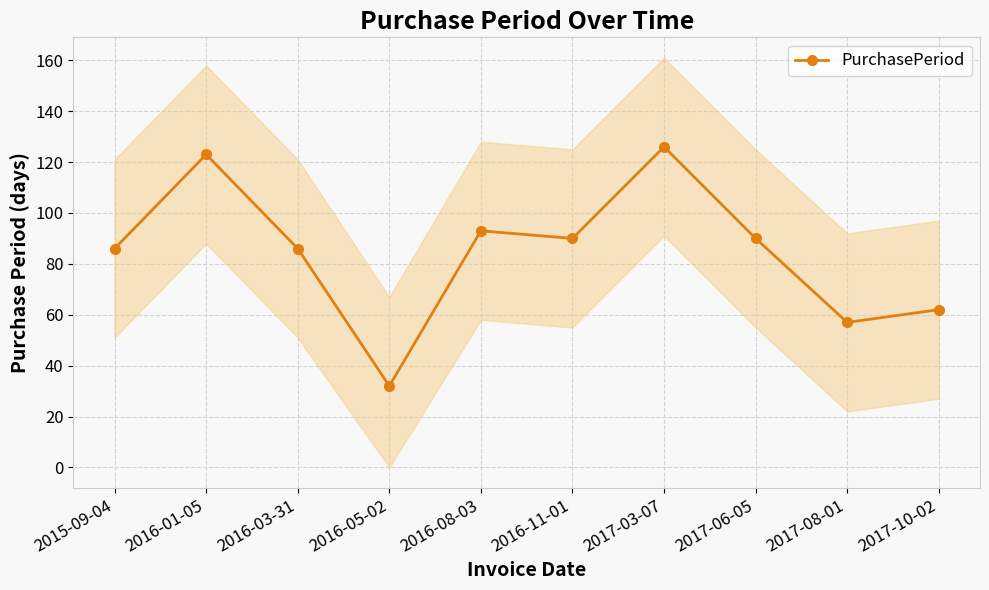

Which category has the highest value across all series?

2017-03-07